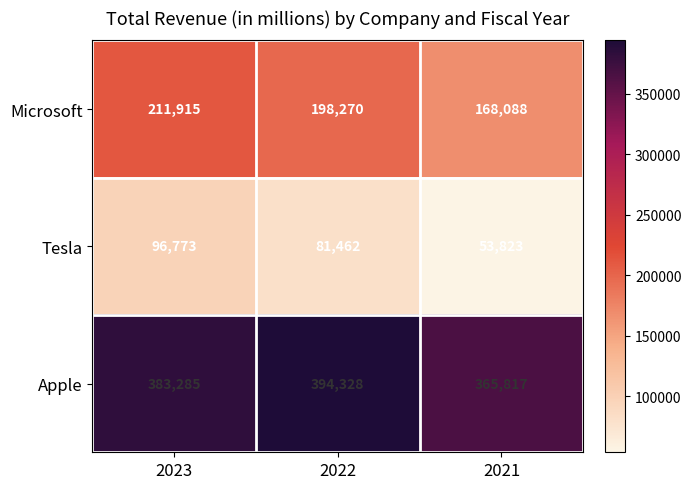

Count the number of data series in this chart.

3